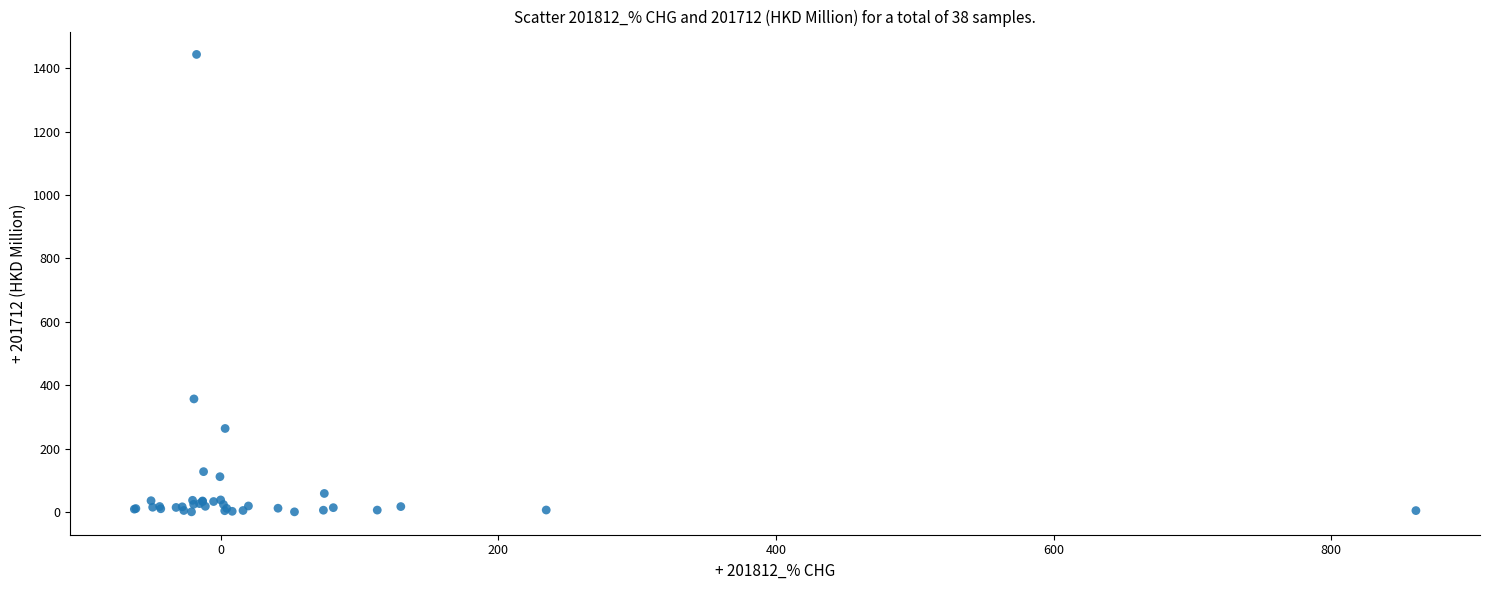

What Y value in the scatter plot is closest to 722?

356.6